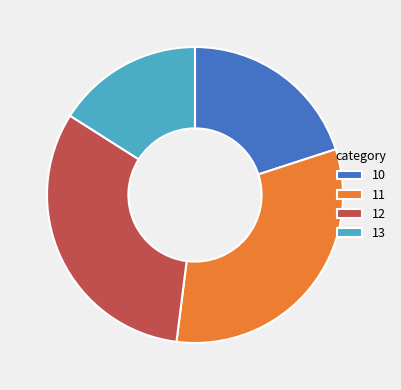

Count the number of slices in the pie.

4